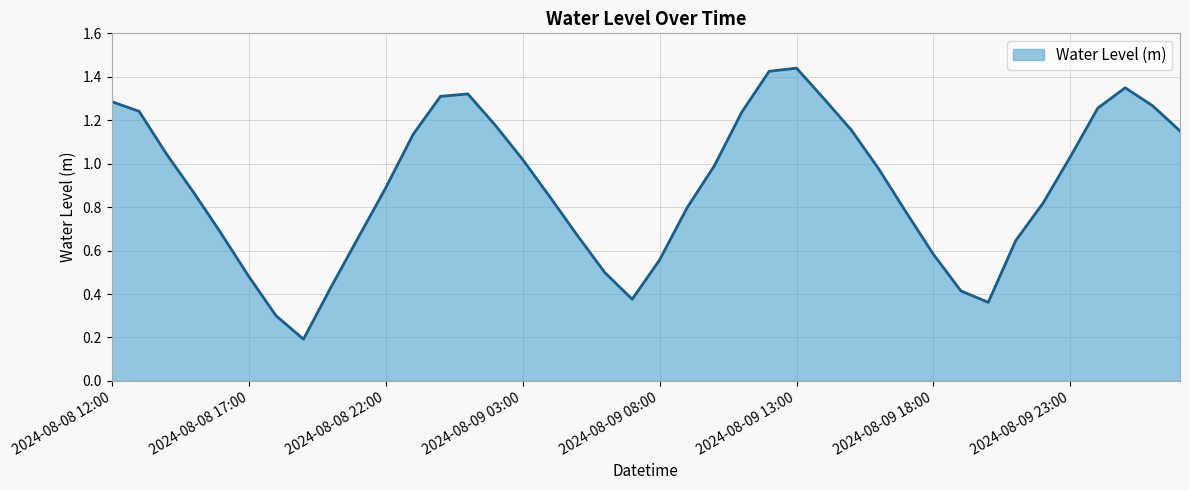

Does the chart display data point markers on the line(s)?

No